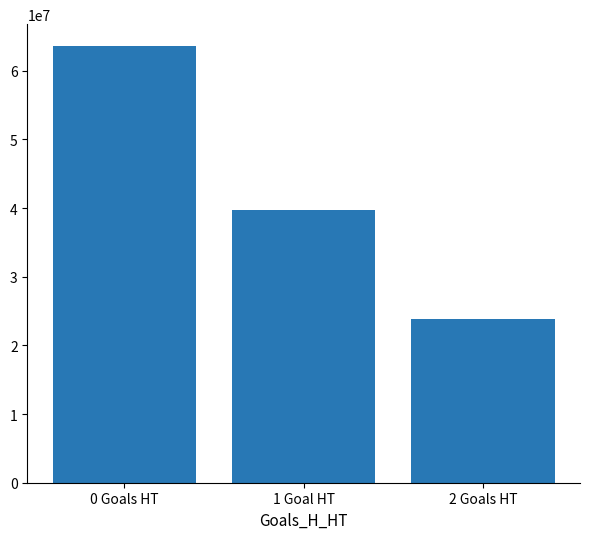

True or false: the data shows 63595669 at 0 Goals HT.

True